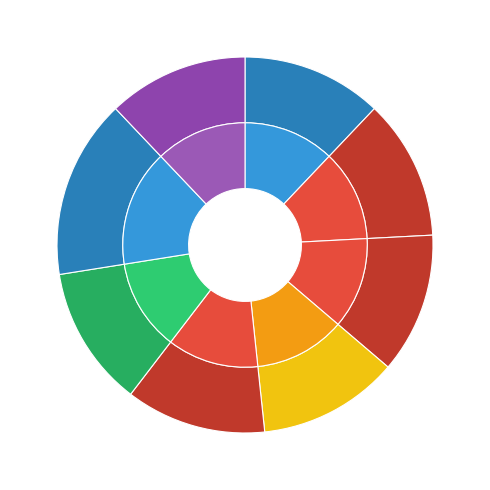

How many segments does this pie chart have?

8